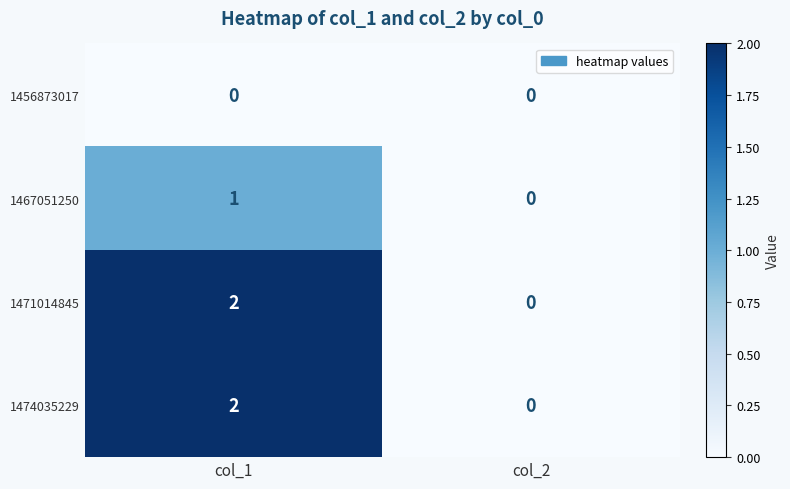

Rank the categories by 1471014845 value from highest to lowest.

col_1, col_2